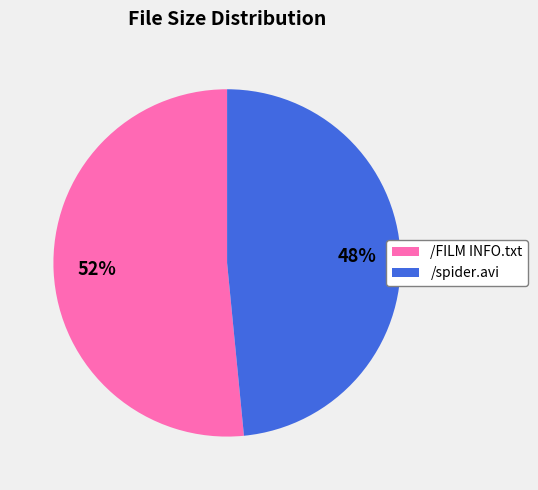

Is the sum of /spider.avi and /FILM INFO.txt greater than half?

Yes